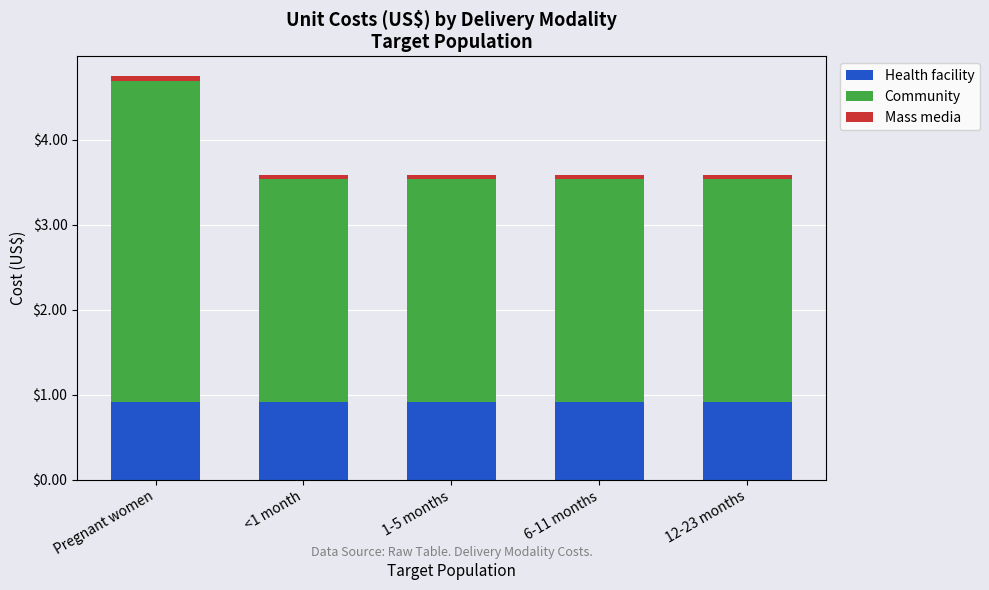

At which category is the sum across all series the highest?

Pregnant women